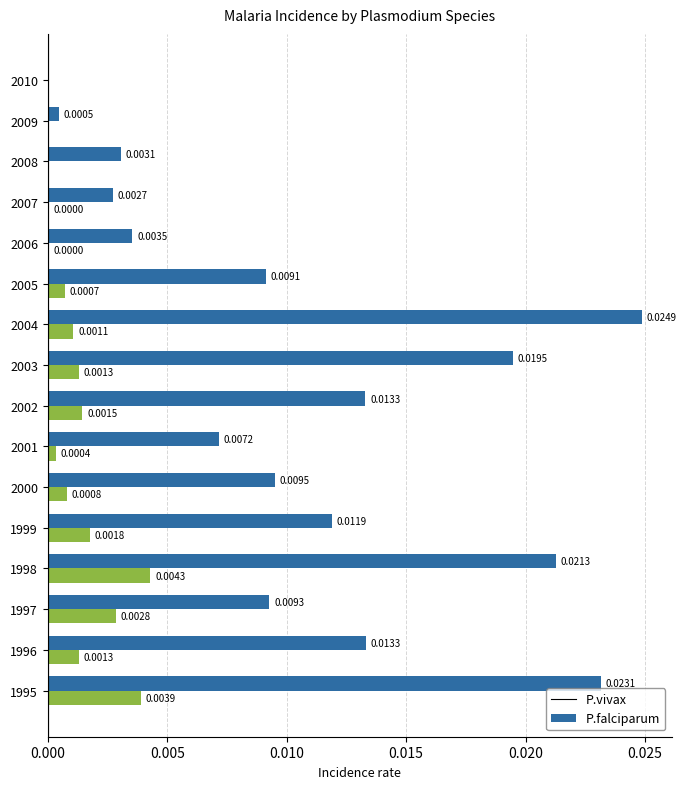

At which category is the sum across all series the highest?

1995